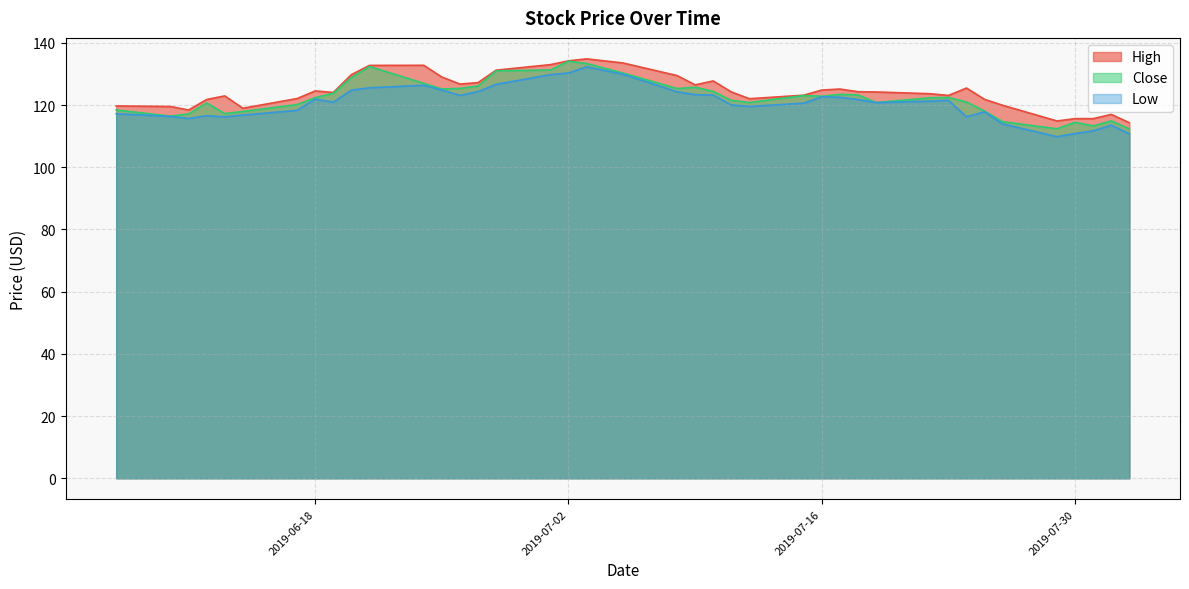

Rank the series at 2019-07-26 from highest to lowest value.

High, Close, Low